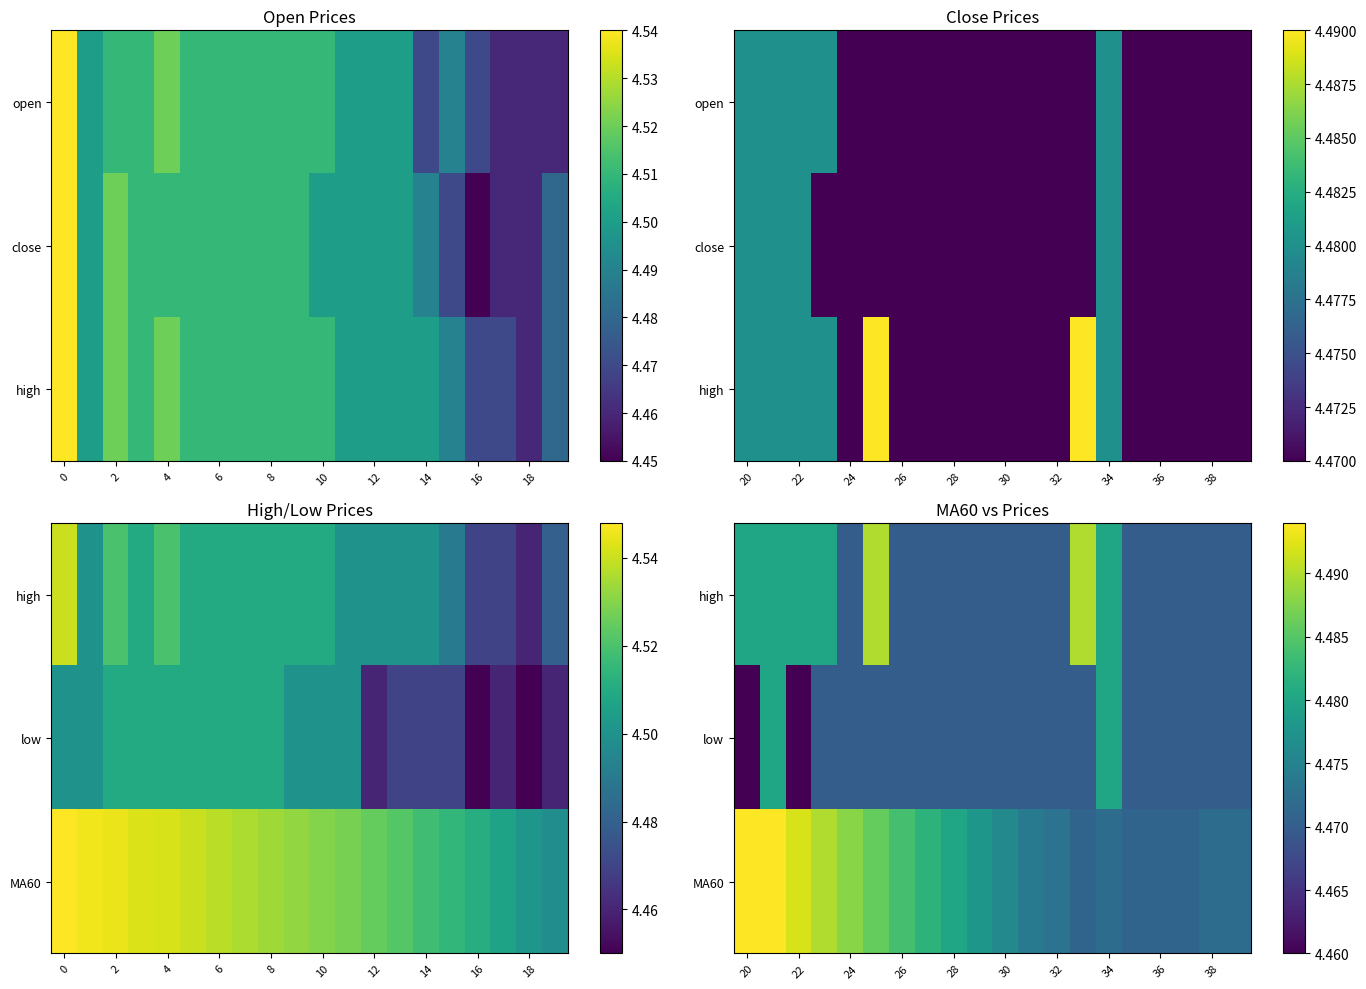

List the series in order of their overall mean, highest first.

MA60, high, low